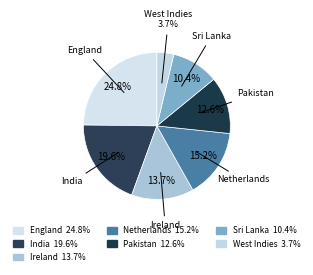

Count the number of slices in the pie.

7